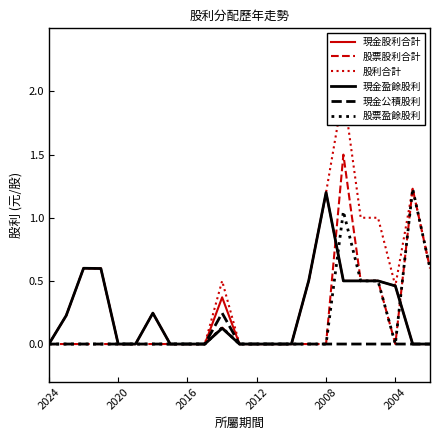

At which category is the sum across all series the highest?

17